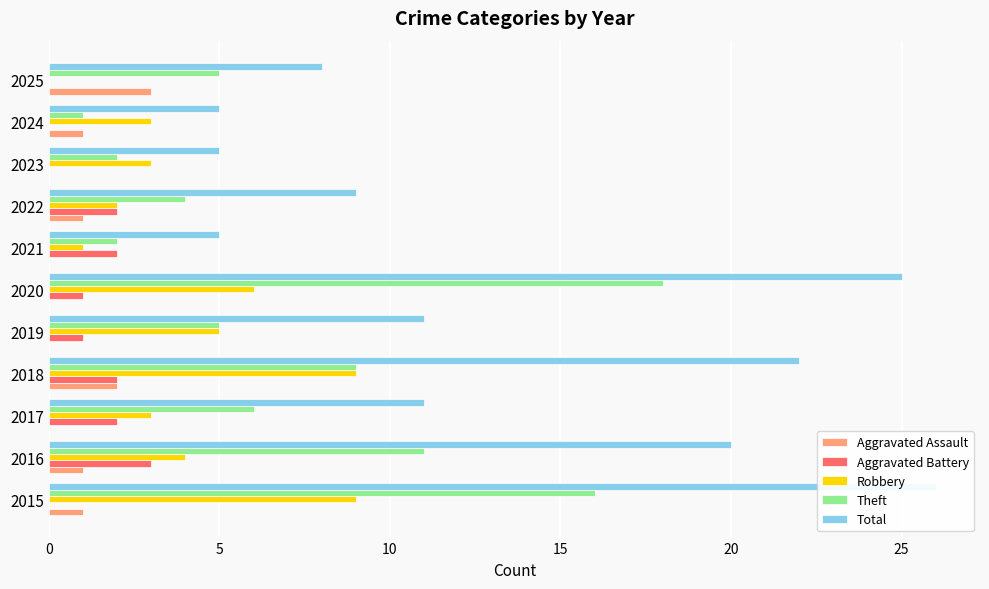

Which series has the largest range (max minus min)?

Total